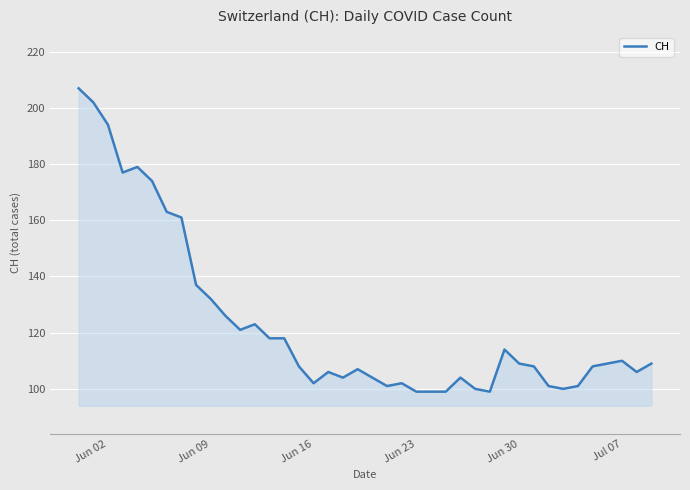

What is the minimum value shown in the chart?

99